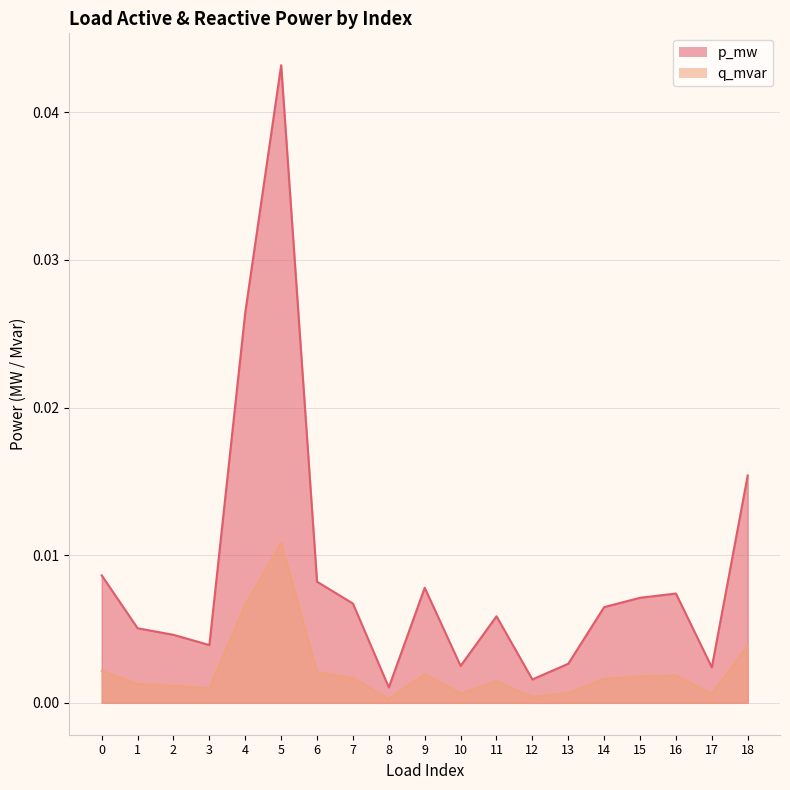

True or false: q_mvar and p_mw intersect in this chart.

False